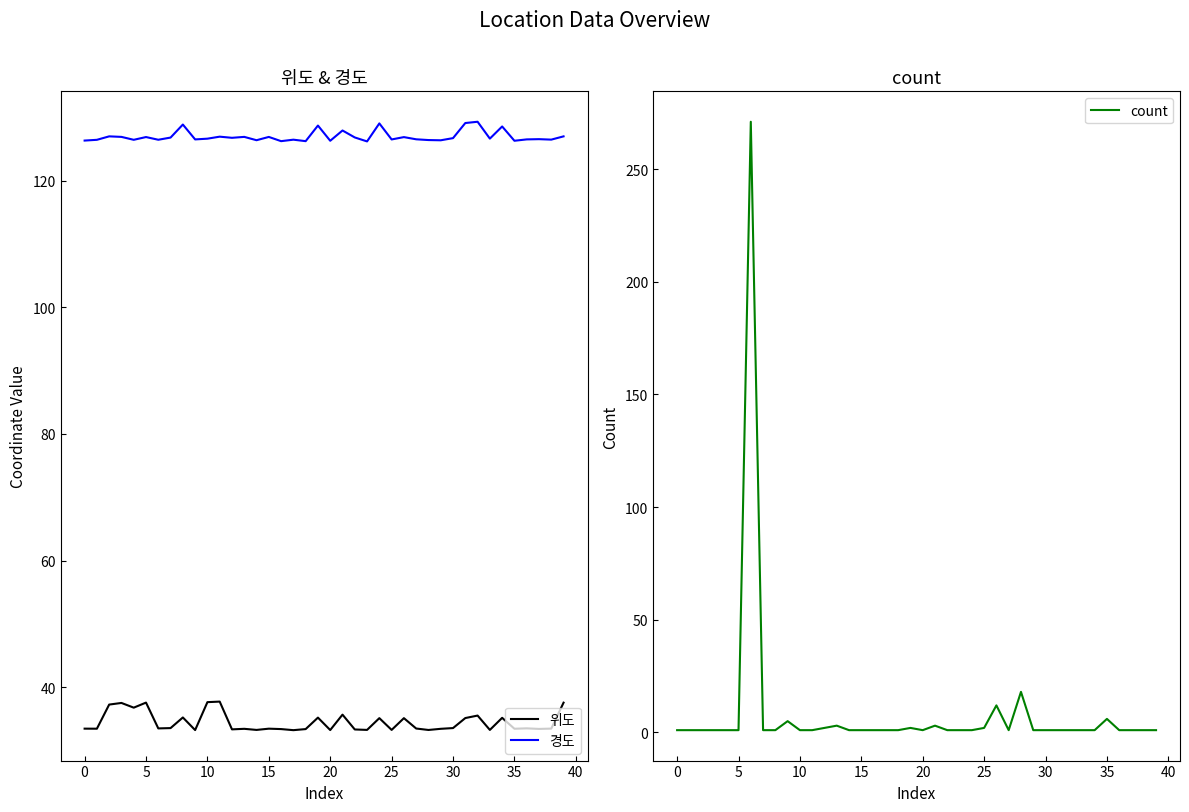

What is the value of the 경도 point at the 40th from the left?

127.0